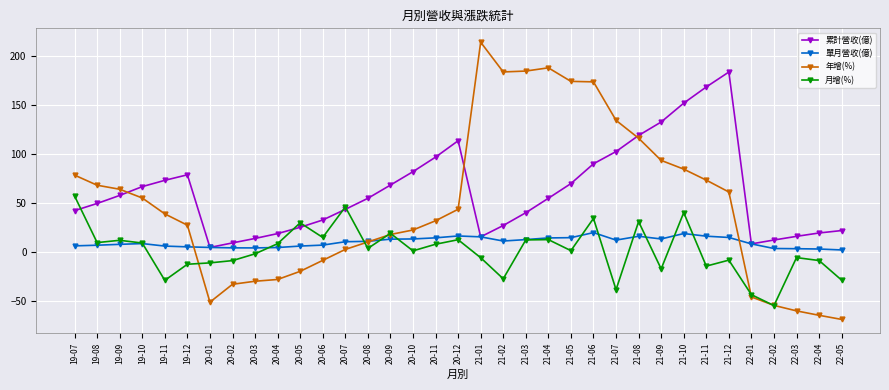

At 20-06, list the series in order from smallest to largest.

年增(%), 單月營收(億), 月增(%), 累計營收(億)